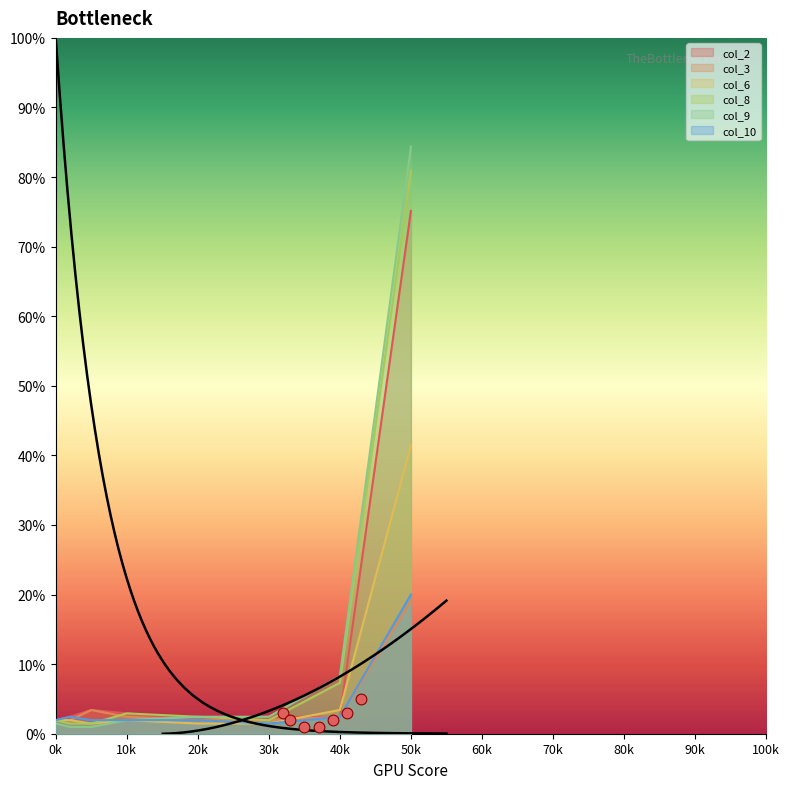

Which series has the widest spread of Y values?

col_9